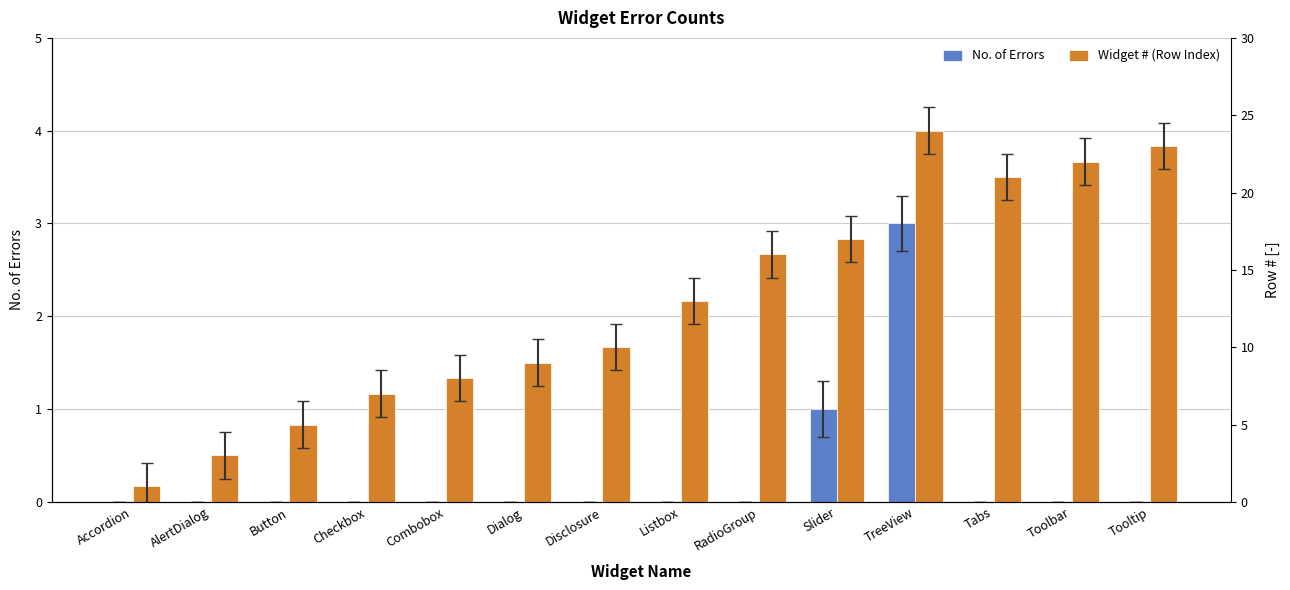

What is the difference between the Widget # (Row Index) values at RadioGroup and Listbox?

3